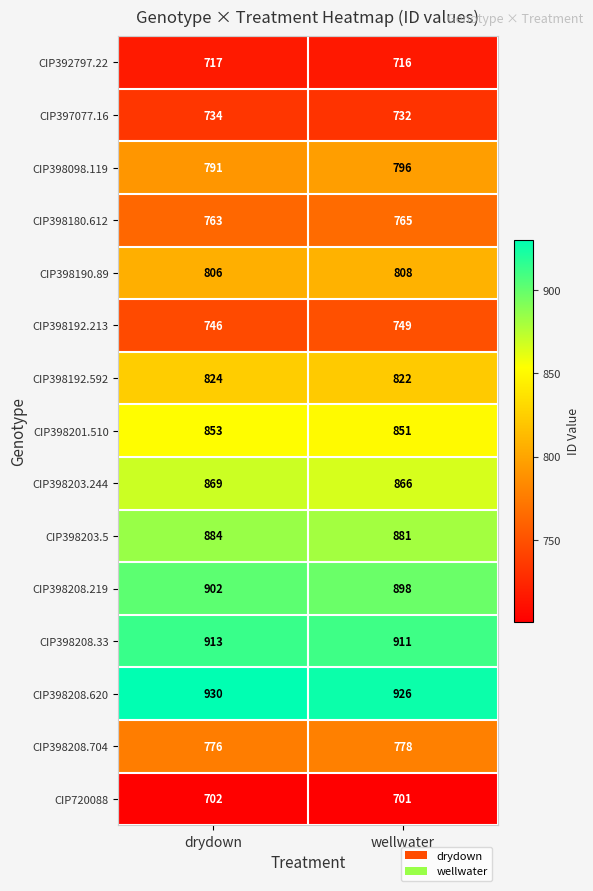

Reading left to right, transcribe all the data shown in this chart.

CIP392797.22: drydown=717	wellwater=716
CIP397077.16: drydown=734	wellwater=732
CIP398098.119: drydown=791	wellwater=796
CIP398180.612: drydown=763	wellwater=765
CIP398190.89: drydown=806	wellwater=808
CIP398192.213: drydown=746	wellwater=749
CIP398192.592: drydown=824	wellwater=822
CIP398201.510: drydown=853	wellwater=851
CIP398203.244: drydown=869	wellwater=866
CIP398203.5: drydown=884	wellwater=881
CIP398208.219: drydown=902	wellwater=898
CIP398208.33: drydown=913	wellwater=911
CIP398208.620: drydown=930	wellwater=926
CIP398208.704: drydown=776	wellwater=778
CIP720088: drydown=702	wellwater=701